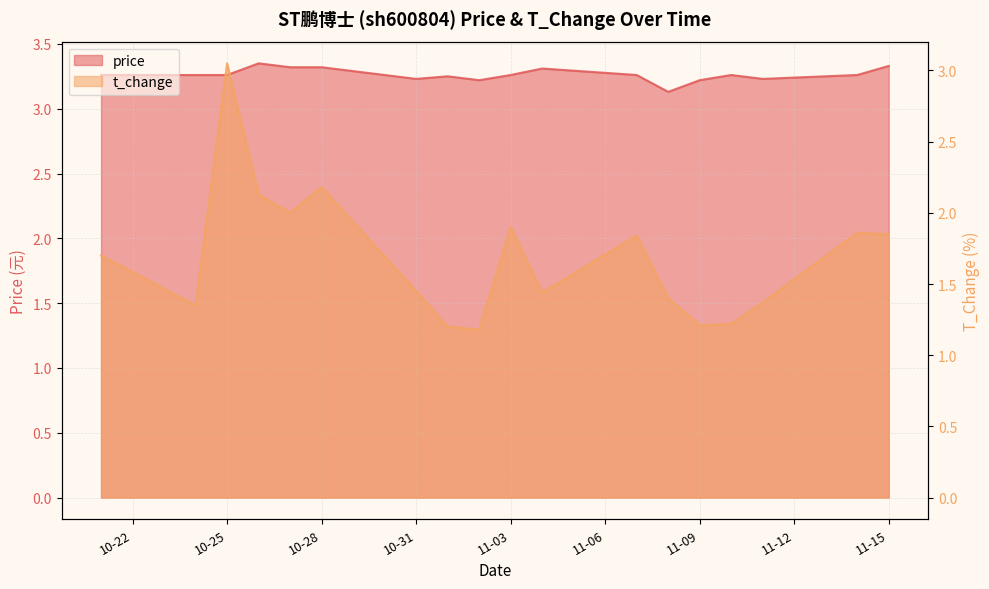

Reading right to left, transcribe all the data shown in this chart.

price: 3.3	3.3	3.2	3.3	3.2	3.1	3.3	3.3	3.3	3.2	3.2	3.2	3.3	3.3	3.4	3.3	3.3	3.3
t_change: 1.9	1.9	1.4	1.2	1.2	1.4	1.8	1.4	1.9	1.2	1.2	1.4	2.2	2.0	2.1	3.0	1.4	1.7